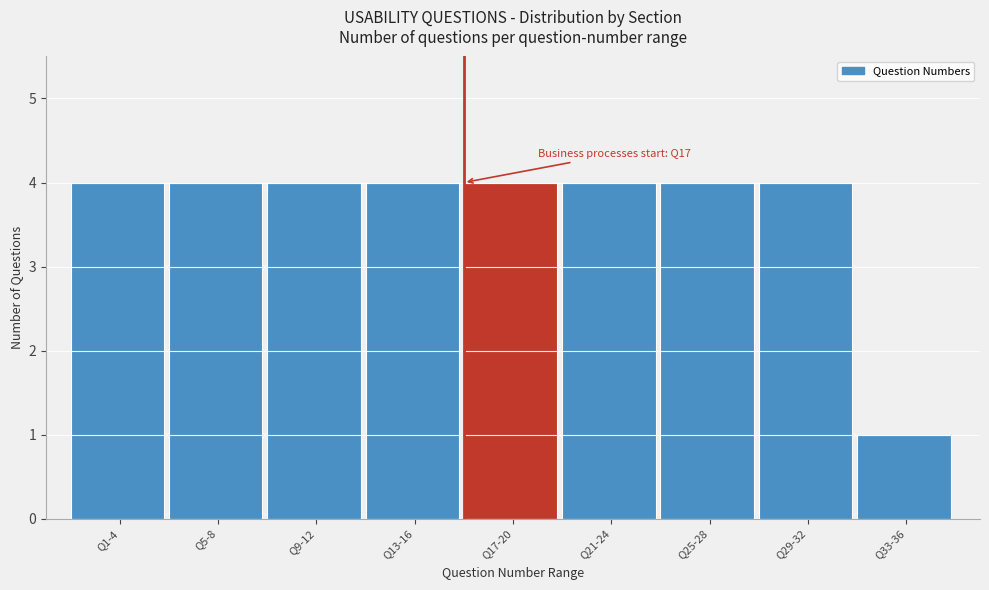

Reading left to right, what are all the values shown in this chart?

4	4	4	4	4	4	4	4	1